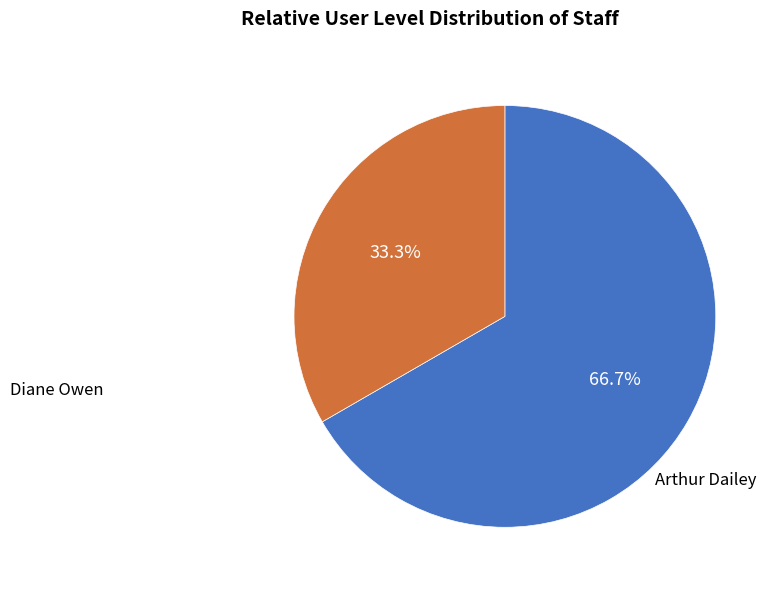

Is there a majority slice in this chart?

Yes